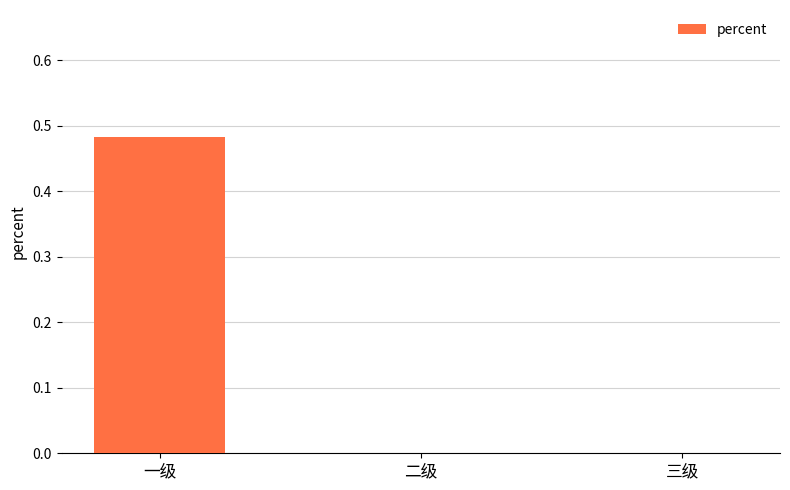

True or false: the data shows 0.3 at 三级.

False